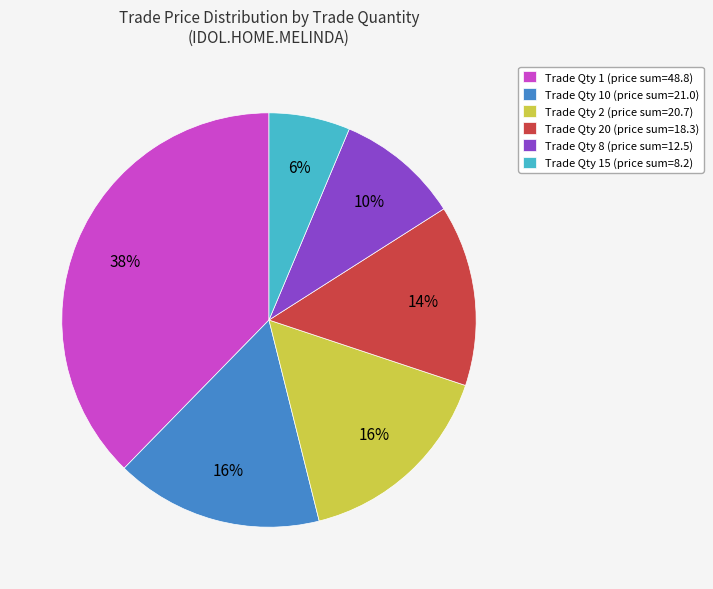

The Trade Qty 1 (price sum=48.8) slice represents 38% of the pie. True or false?

True